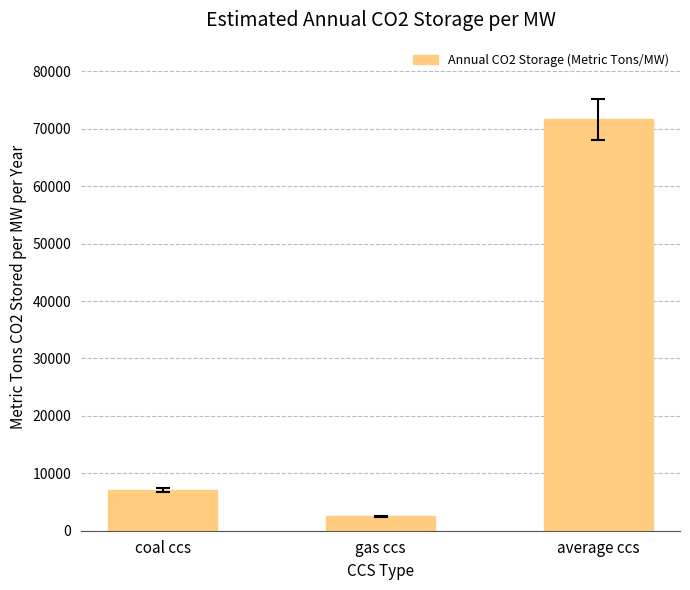

Rank the categories by value from lowest to highest.

gas ccs, coal ccs, average ccs